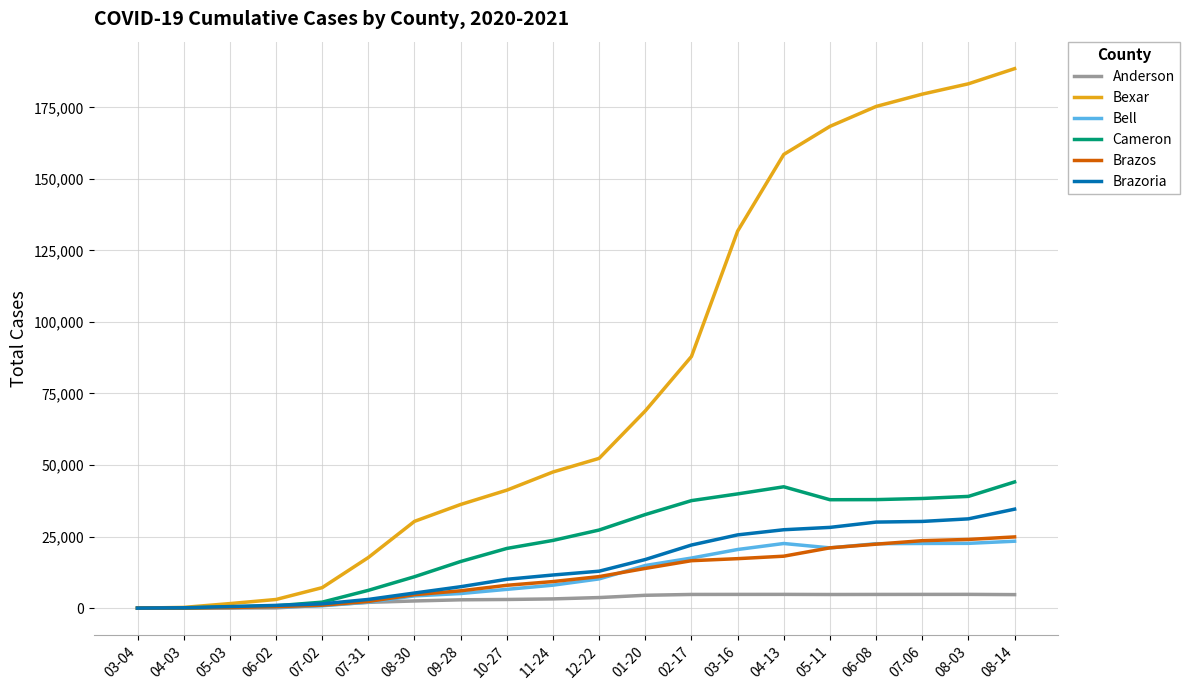

Where is Bexar nearest to the value 94257?

02-17